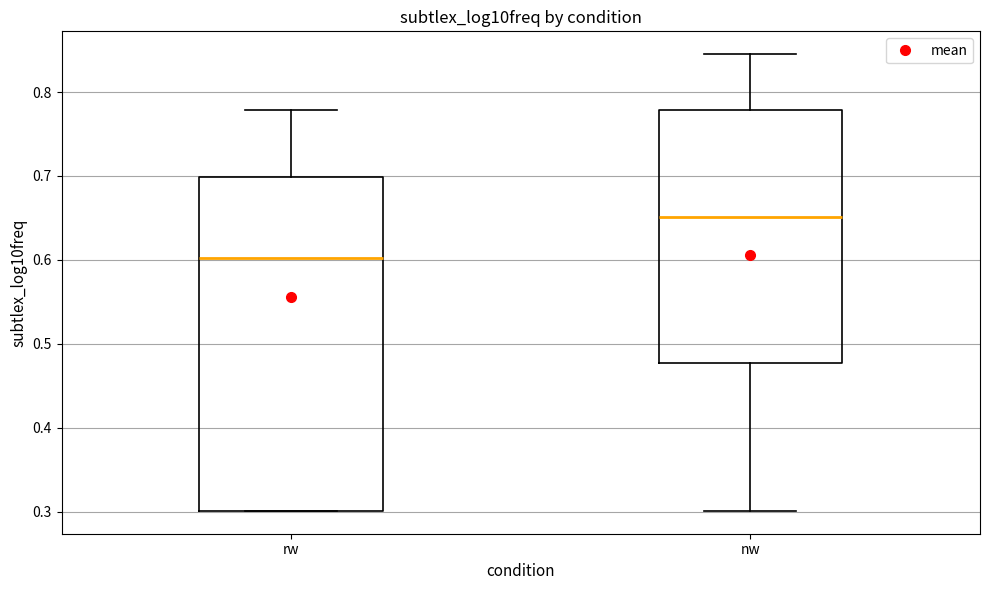

Reading left to right, transcribe this box plot: for each box, give where its median line is, the range the box spans, and where its two whiskers end, as read against the y-axis. The values are not printed on the chart, so give them approximately, as read against the axis.

rw: median 0.60, box 0.30 to 0.70, whiskers 0.30 to 0.78
nw: median 0.65, box 0.48 to 0.78, whiskers 0.30 to 0.85